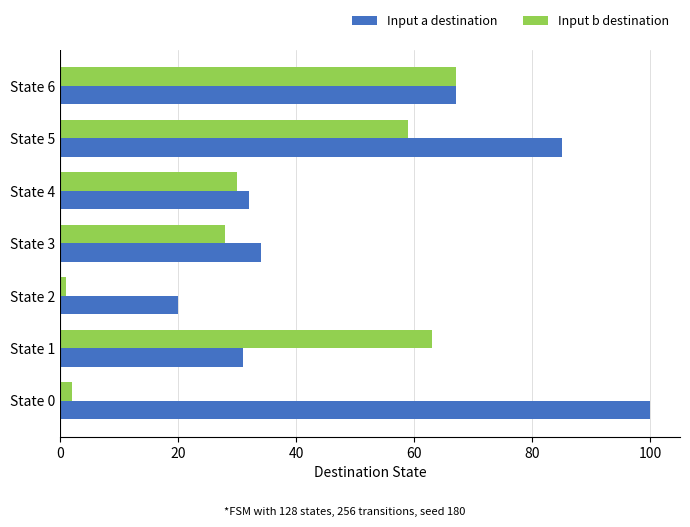

Rank the categories by Input a destination value from lowest to highest.

State 2, State 1, State 4, State 3, State 6, State 5, State 0